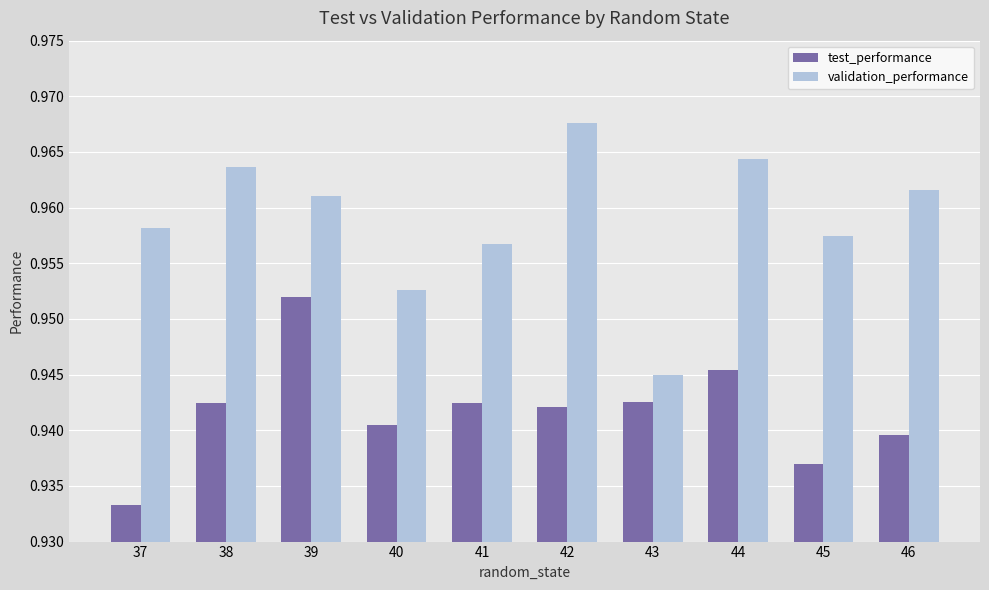

At 42, list the series in order from largest to smallest.

validation_performance, test_performance